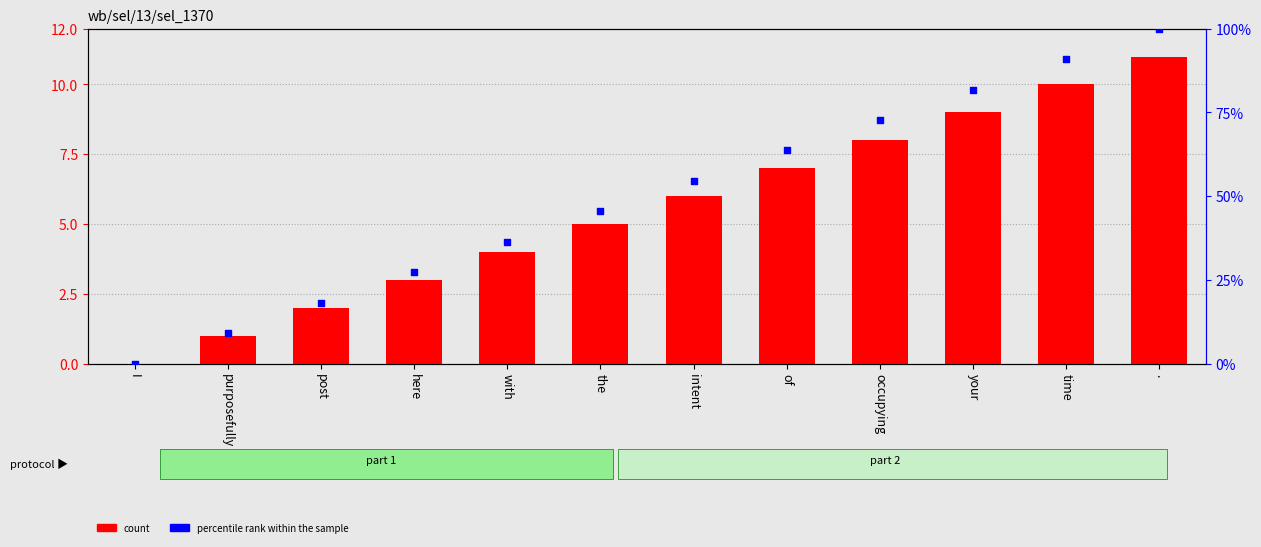

What are all the series names shown in the legend?

count, percentile rank within the sample